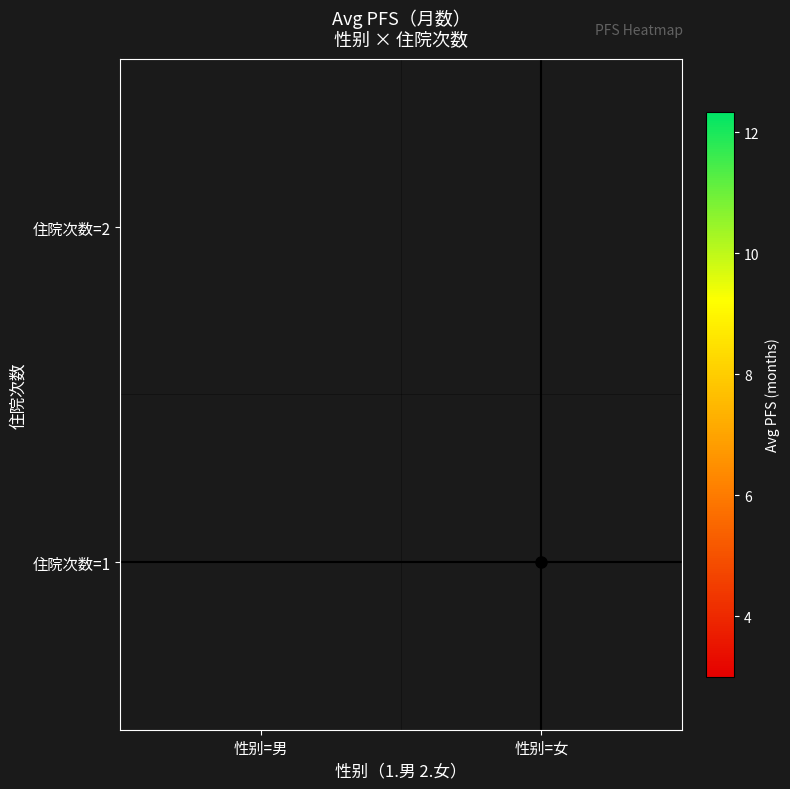

List the labels in order of 住院次数=2 value, largest first.

住院次数=1, 住院次数=2